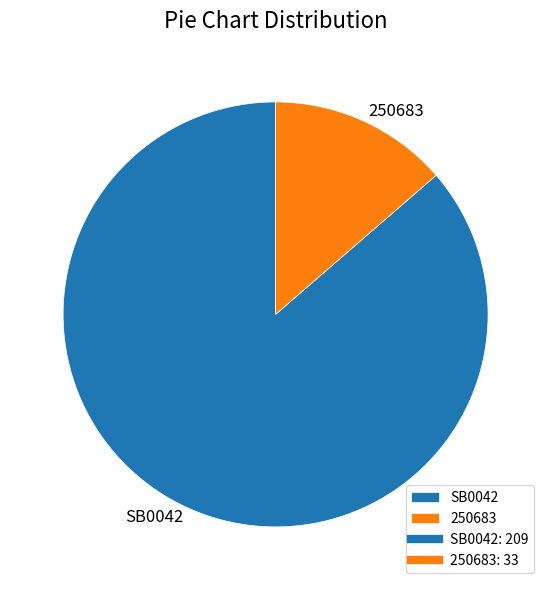

Do 250683 and SB0042 together represent more than half of the pie?

Yes